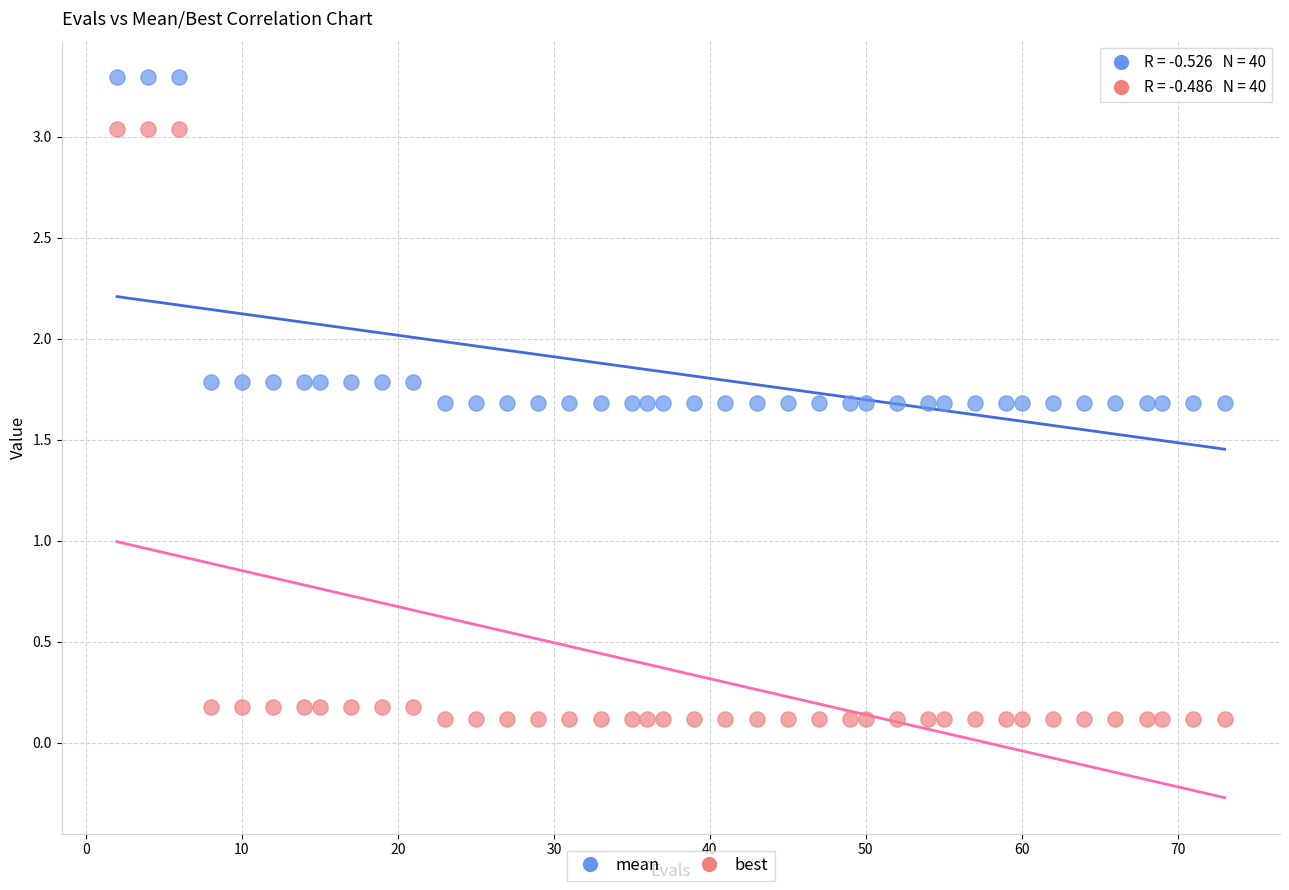

Across all data points, what is the range of Y values (max minus min)?

3.2